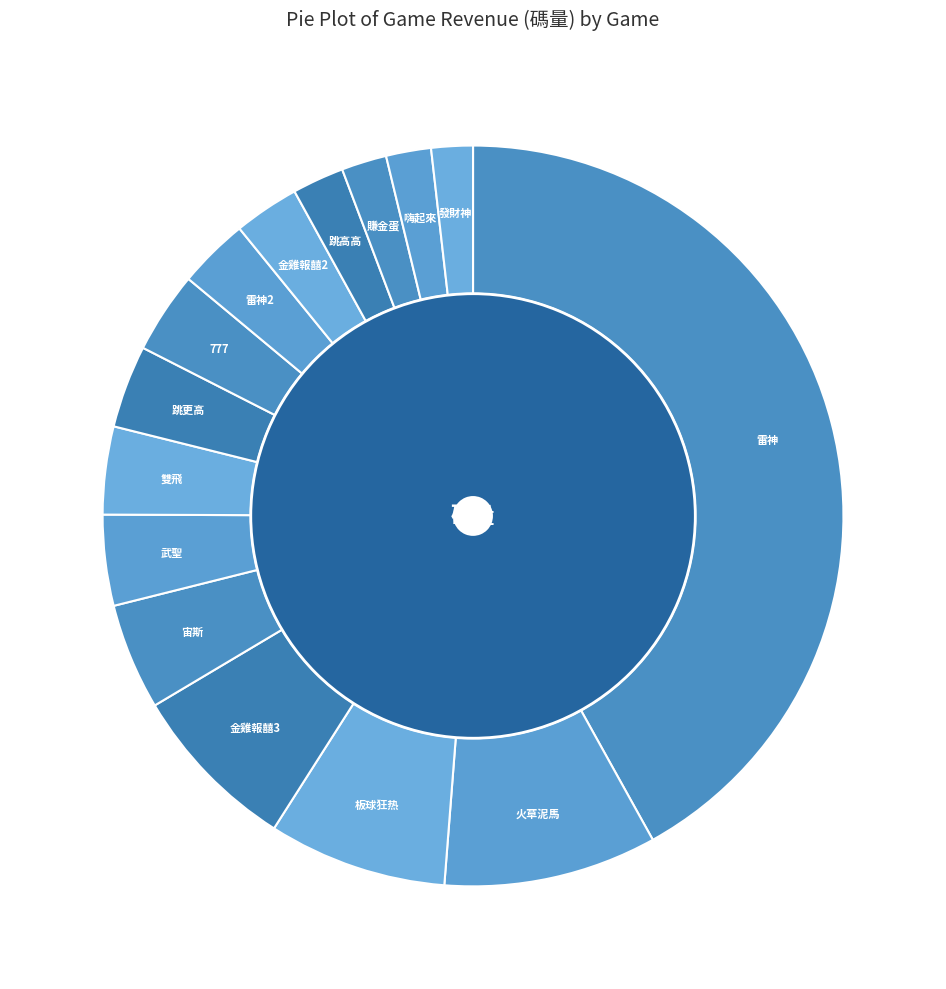

To the nearest percent, what is the difference between the largest and smallest slice percentages?

40%